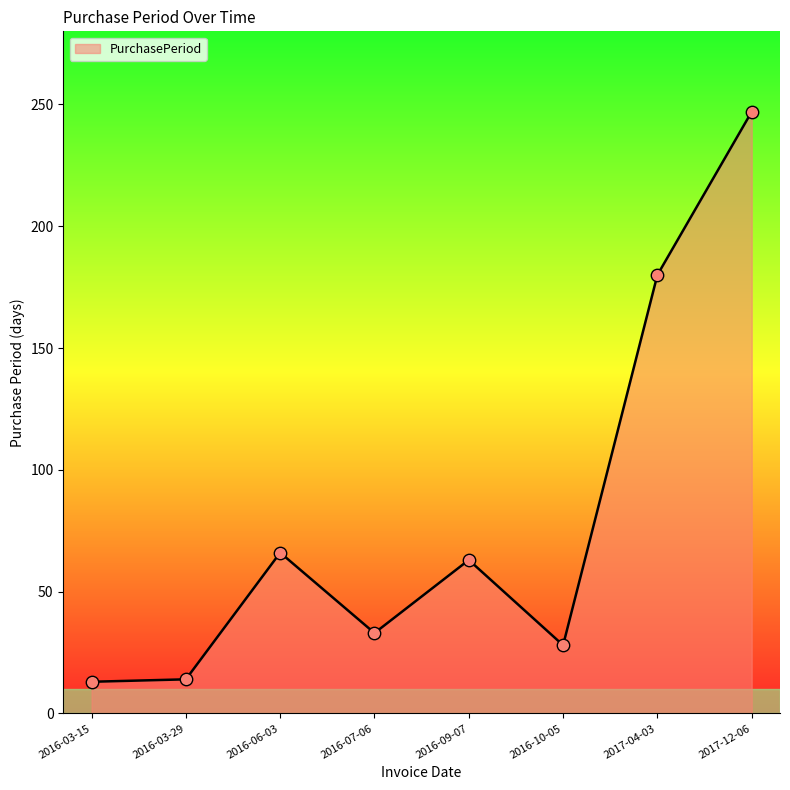

What is the change in value from 2016-03-29 to 2016-09-07?

+49